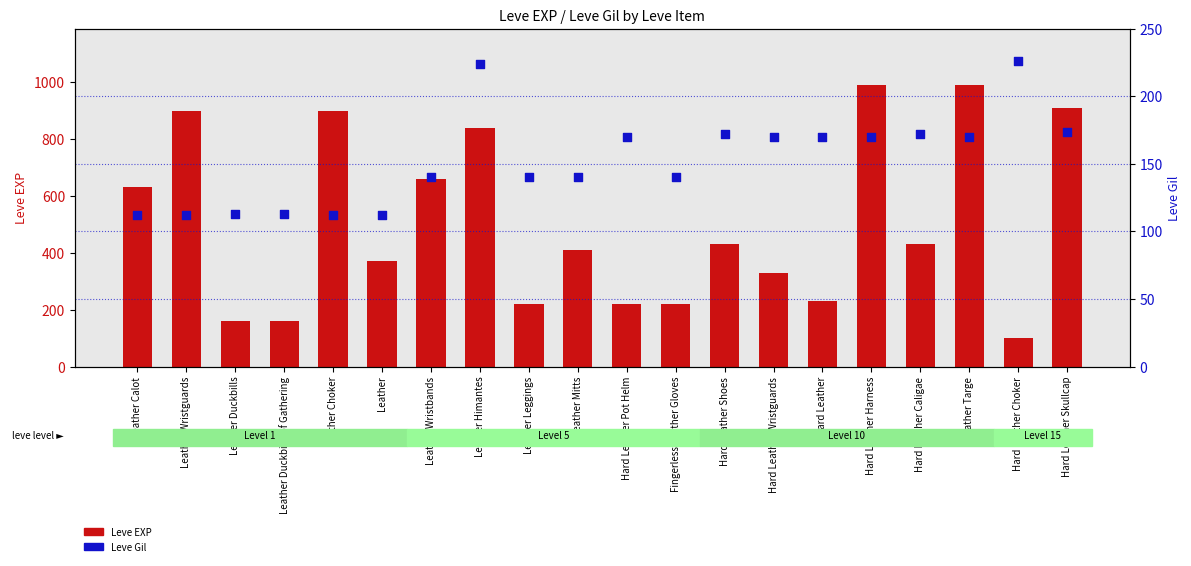

At how many categories does at least one series exceed 294?

13